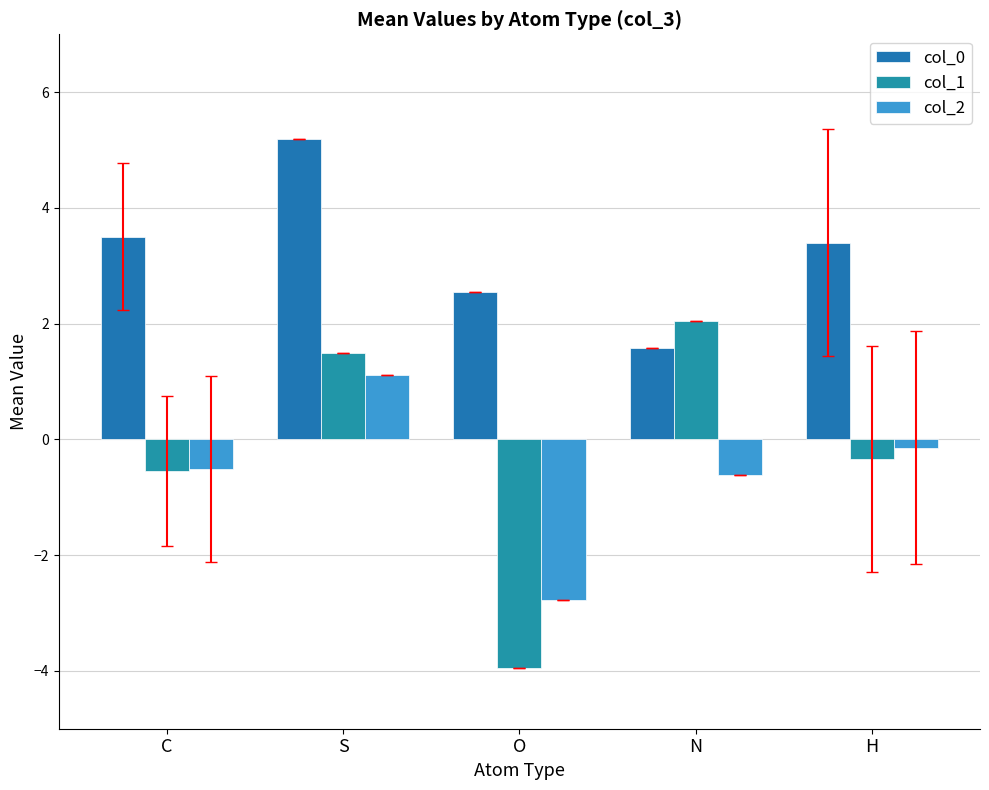

How many bars are there in total?

15